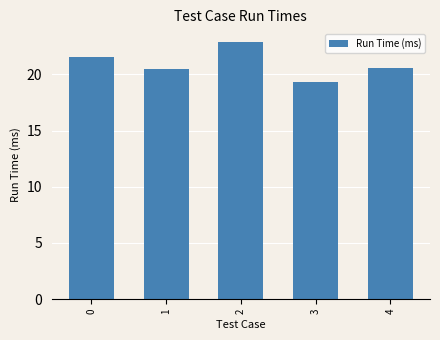

Which label corresponds to the smallest value in the chart?

3